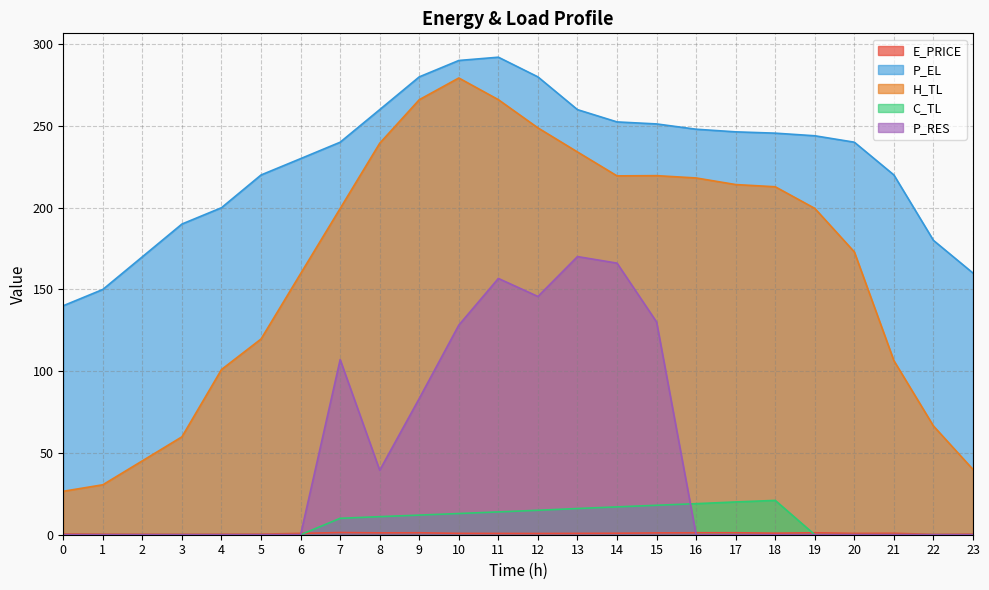

What is the average value of the E_PRICE series?

0.8